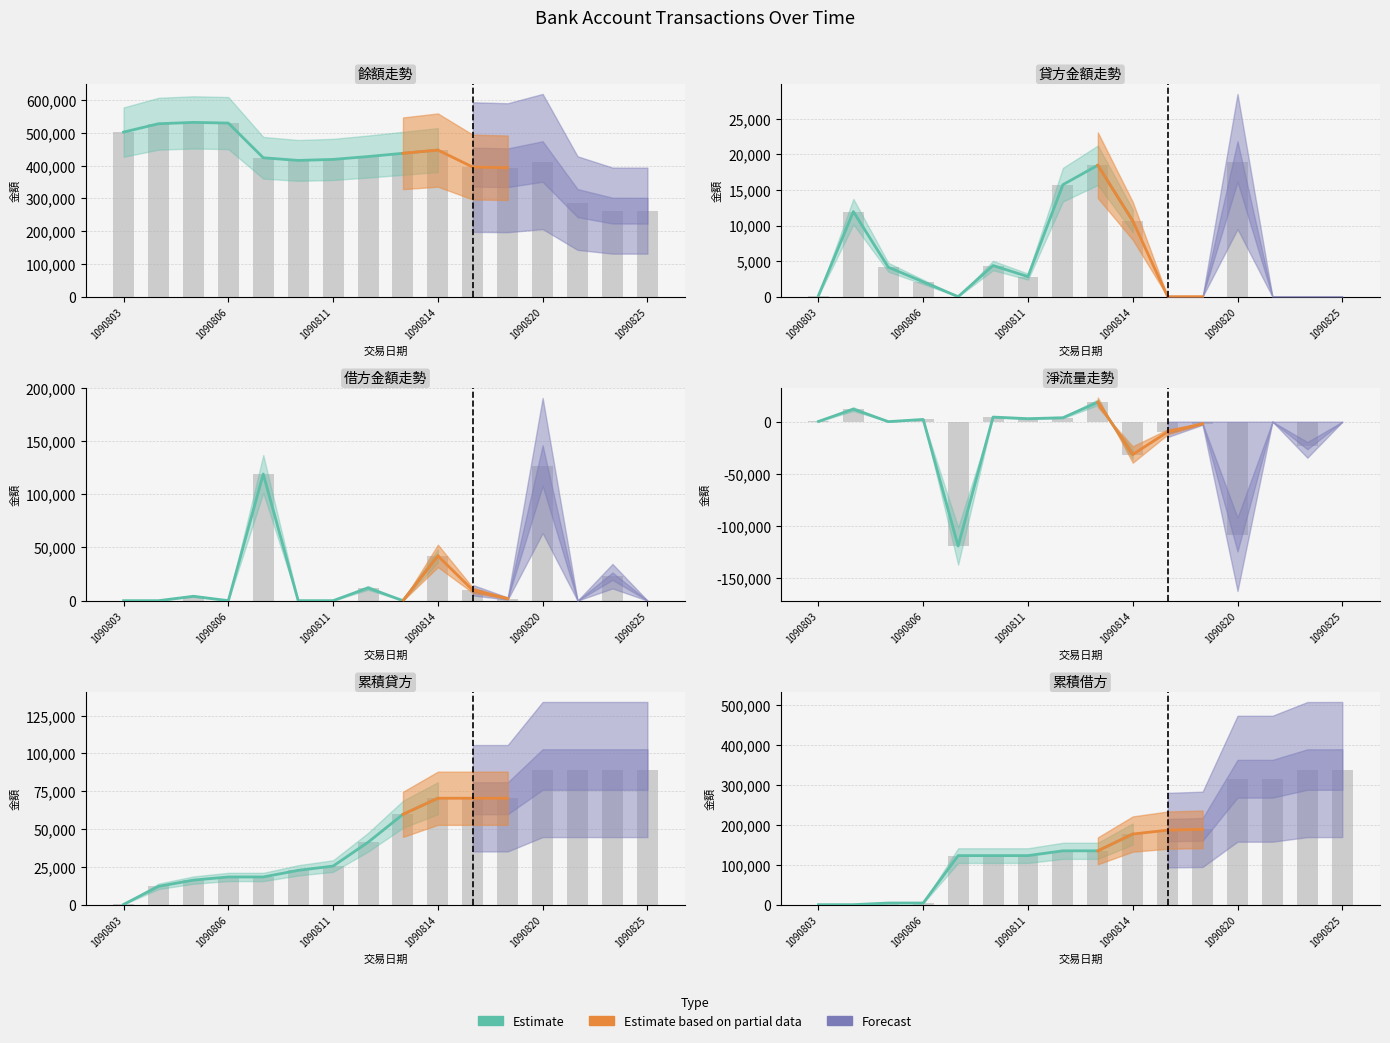

Rank the categories by 餘額 value from lowest to highest.

1090825, 1090824, 1090821, 1090818, 1090817, 1090820, 1090810, 1090811, 1090807, 1090812, 1090813, 1090814, 1090803, 1090804, 1090806, 1090805